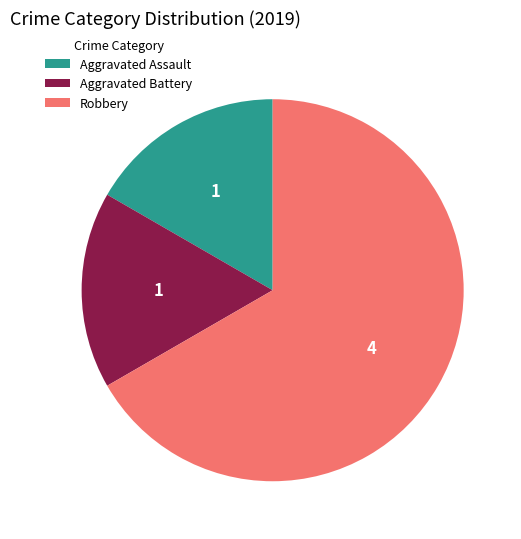

How many segments does this pie chart have?

3